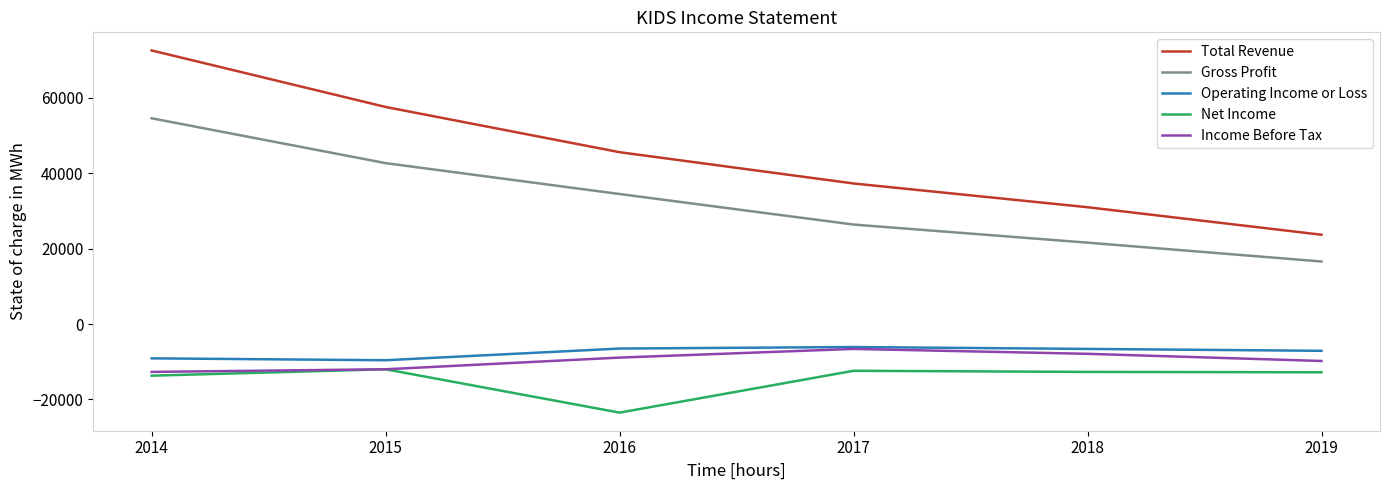

True or false: Total Revenue and Net Income cross at least once.

False